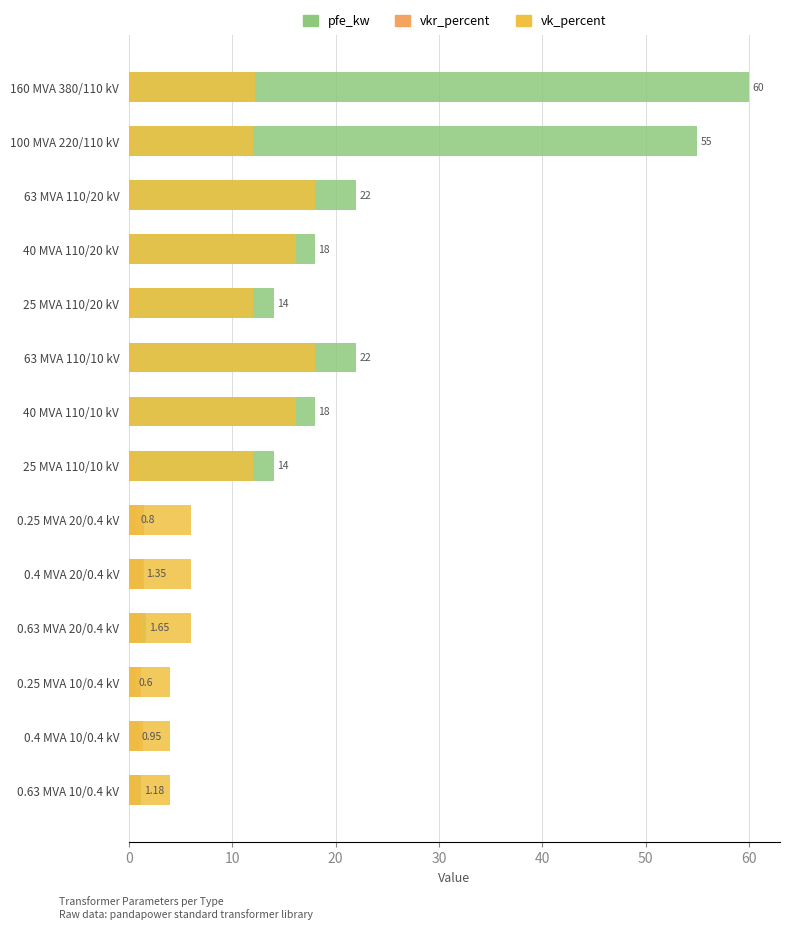

The vk_percent series shows 4.0 at 0.25 MVA 10/0.4 kV. True or false?

True